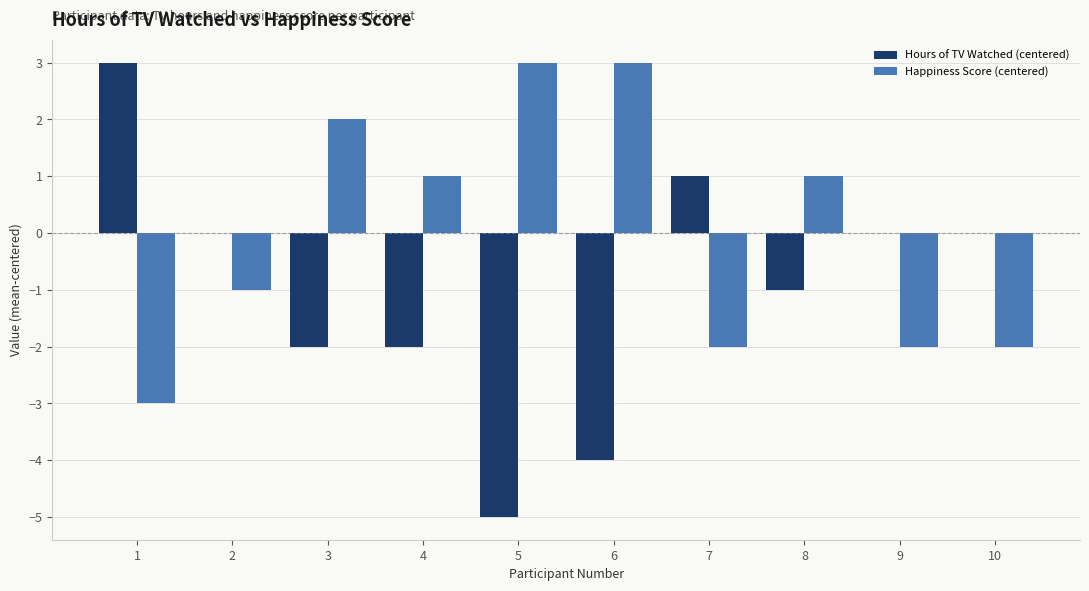

The value of Hours of TV Watched (centered) at 6 is -1. True or false?

False